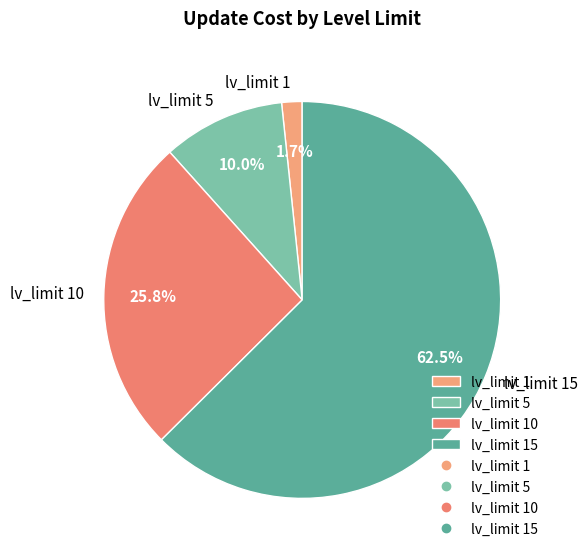

What percentage is NOT represented by lv_limit 5?

90.0%